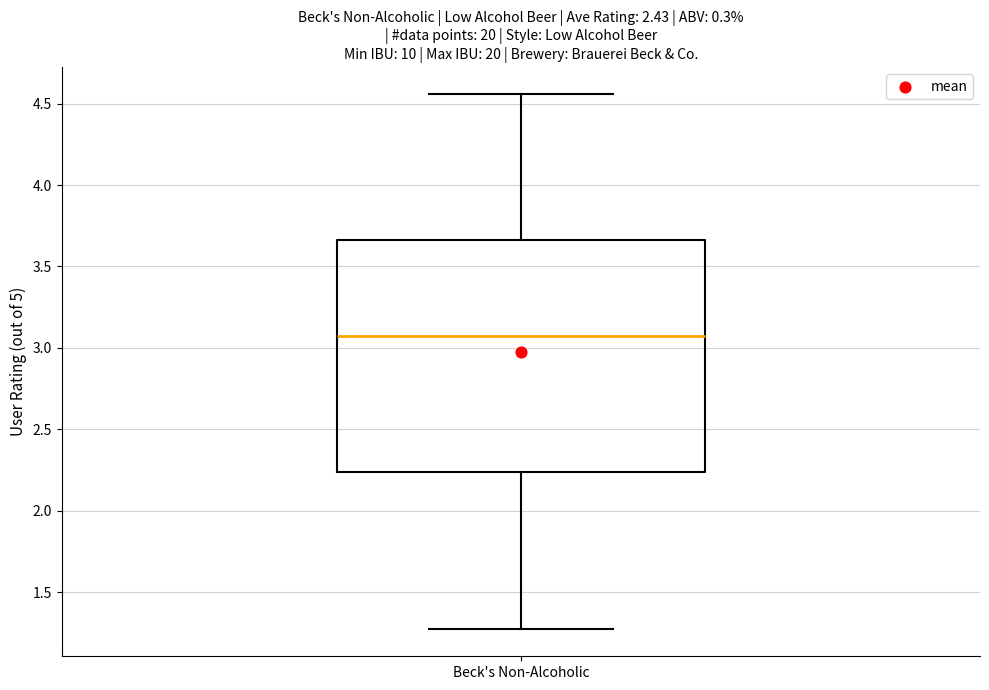

Read this box plot against the y-axis: the position of the median line, the range covered by the box, and the ends of both whiskers. The values are not printed on the chart, so give them approximately, as read against the axis.

median 3.10, box 2.25 to 3.65, whiskers 1.25 to 4.55